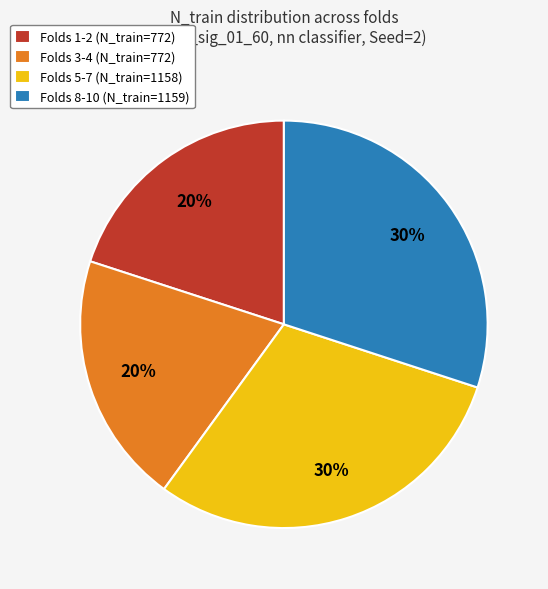

Is the sum of Folds 3-4 (N_train=772) and Folds 1-2 (N_train=772) greater than half?

No